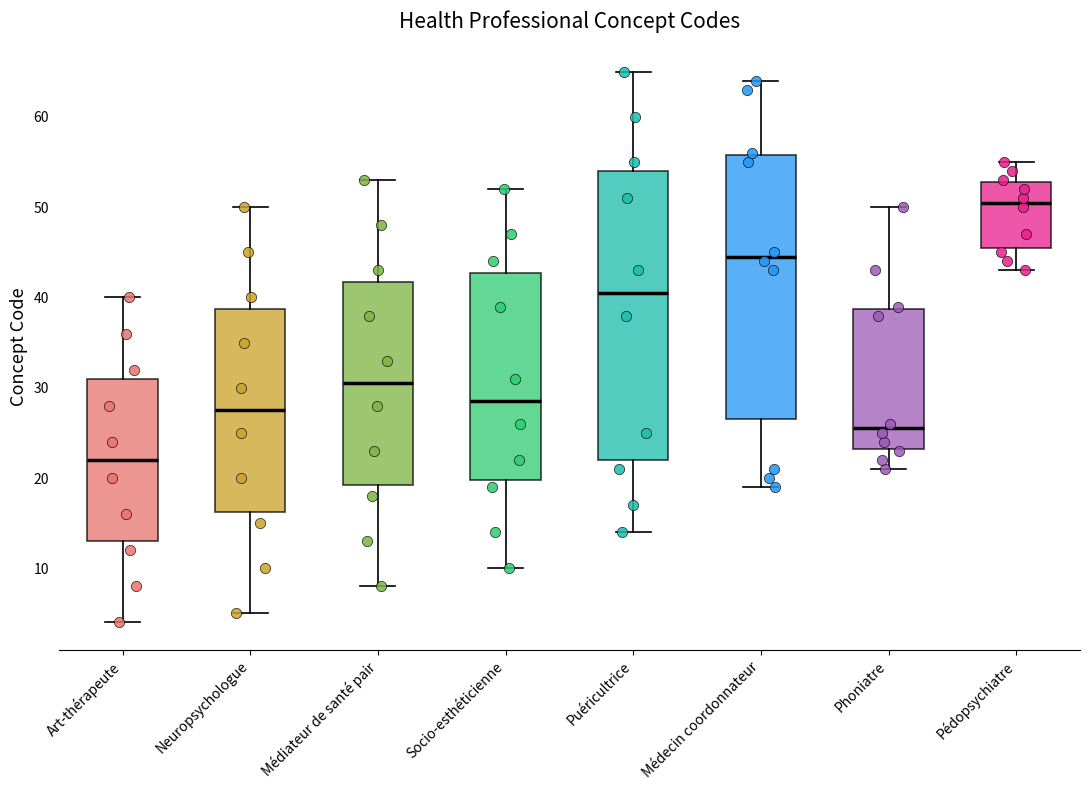

Reading left to right, read every box against the y-axis: the position of its median line, the range the box covers, and the ends of its whiskers. The values are not printed on the chart, so give them approximately, as read against the axis.

Art-thérapeute: median 22, box 13 to 31, whiskers 4 to 40
Neuropsychologue: median 28, box 16 to 39, whiskers 5 to 50
Médiateur de santé pair: median 31, box 19 to 42, whiskers 8 to 53
Socio-esthéticienne: median 29, box 20 to 43, whiskers 10 to 52
Puéricultrice: median 41, box 22 to 54, whiskers 14 to 65
Médecin coordonnateur: median 45, box 27 to 56, whiskers 19 to 64
Phoniatre: median 26, box 23 to 39, whiskers 21 to 50
Pédopsychiatre: median 51, box 46 to 53, whiskers 43 to 55